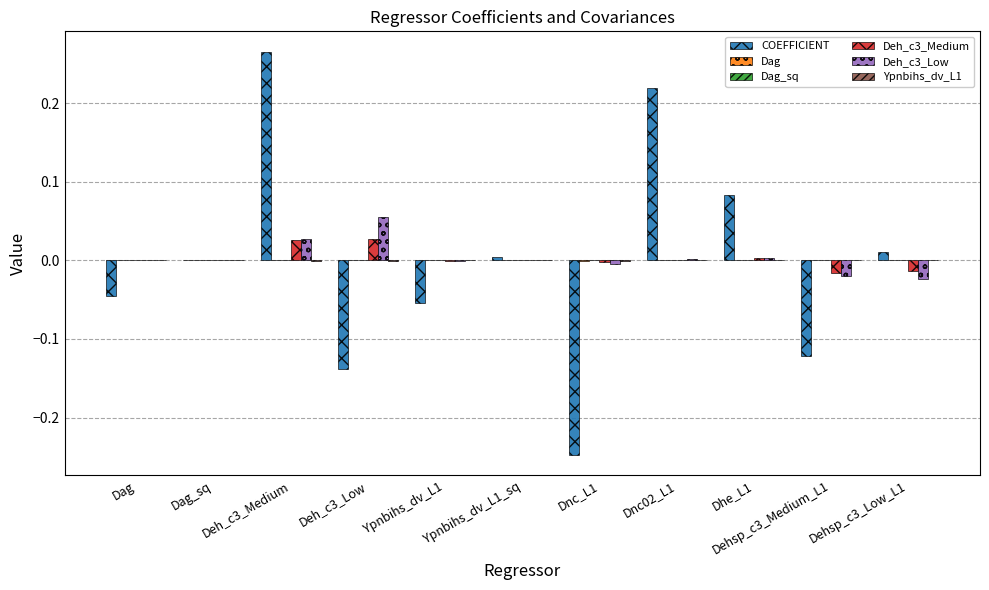

Rank the series at Deh_c3_Low from lowest to highest value.

COEFFICIENT, Ypnbihs_dv_L1, Dag_sq, Dag, Deh_c3_Medium, Deh_c3_Low